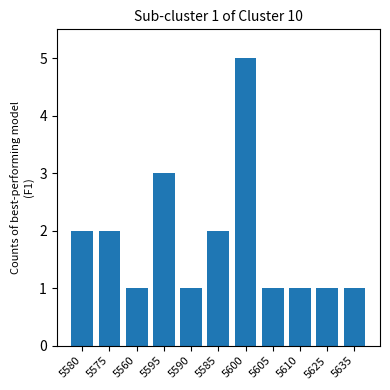

Are the bars horizontal?

No